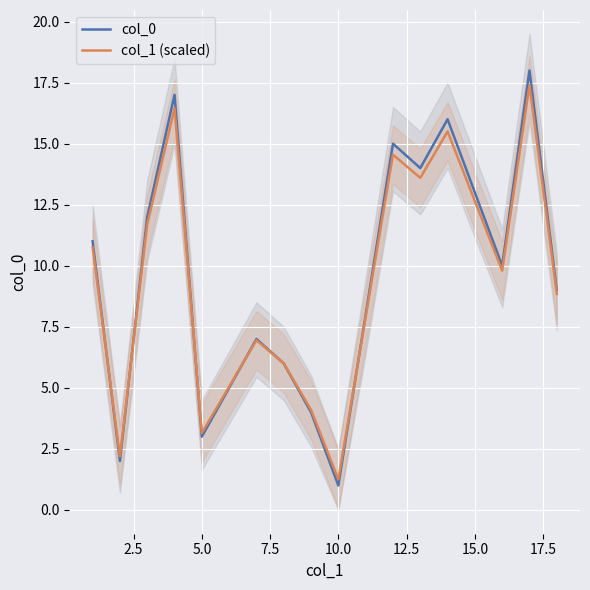

Which category has the lowest value in the col_1 (scaled) series?

10.0